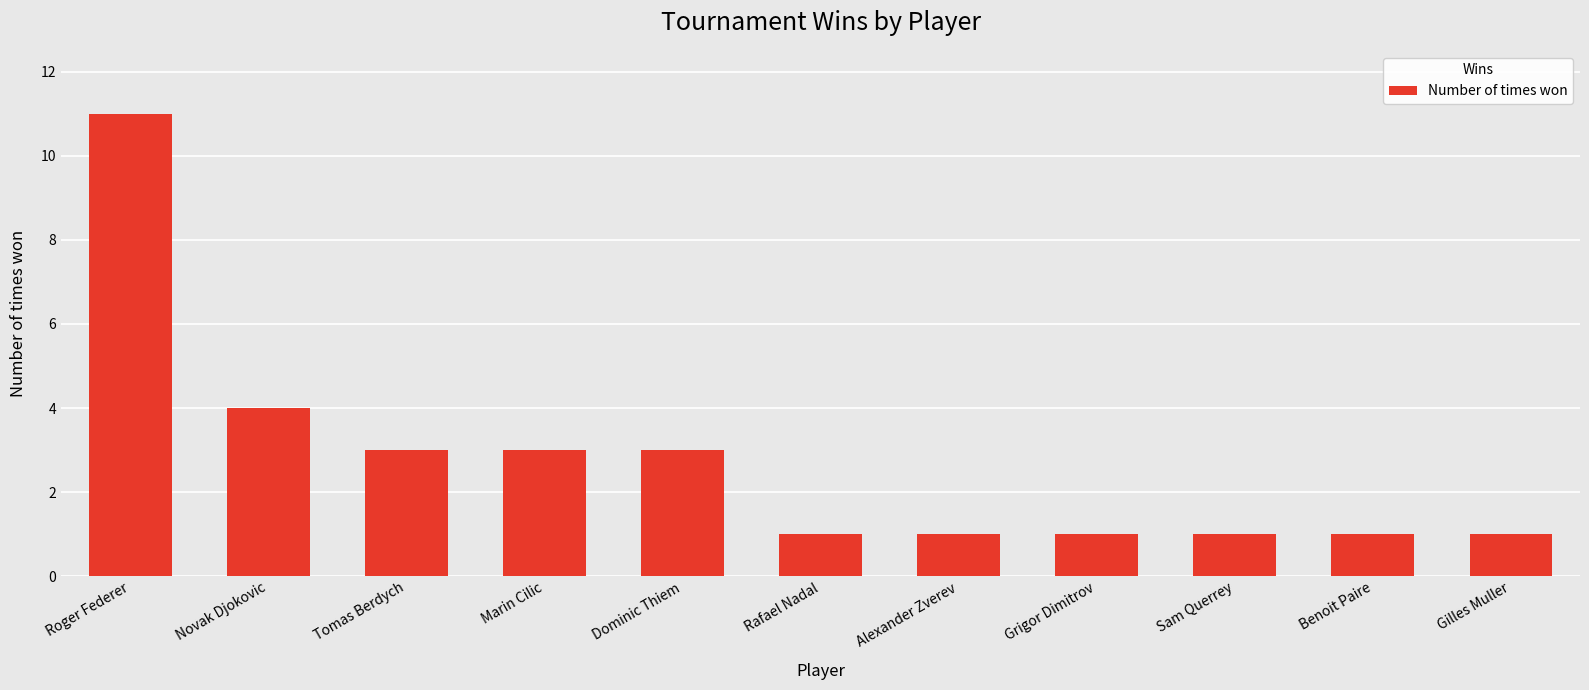

How many bars are there in total?

11